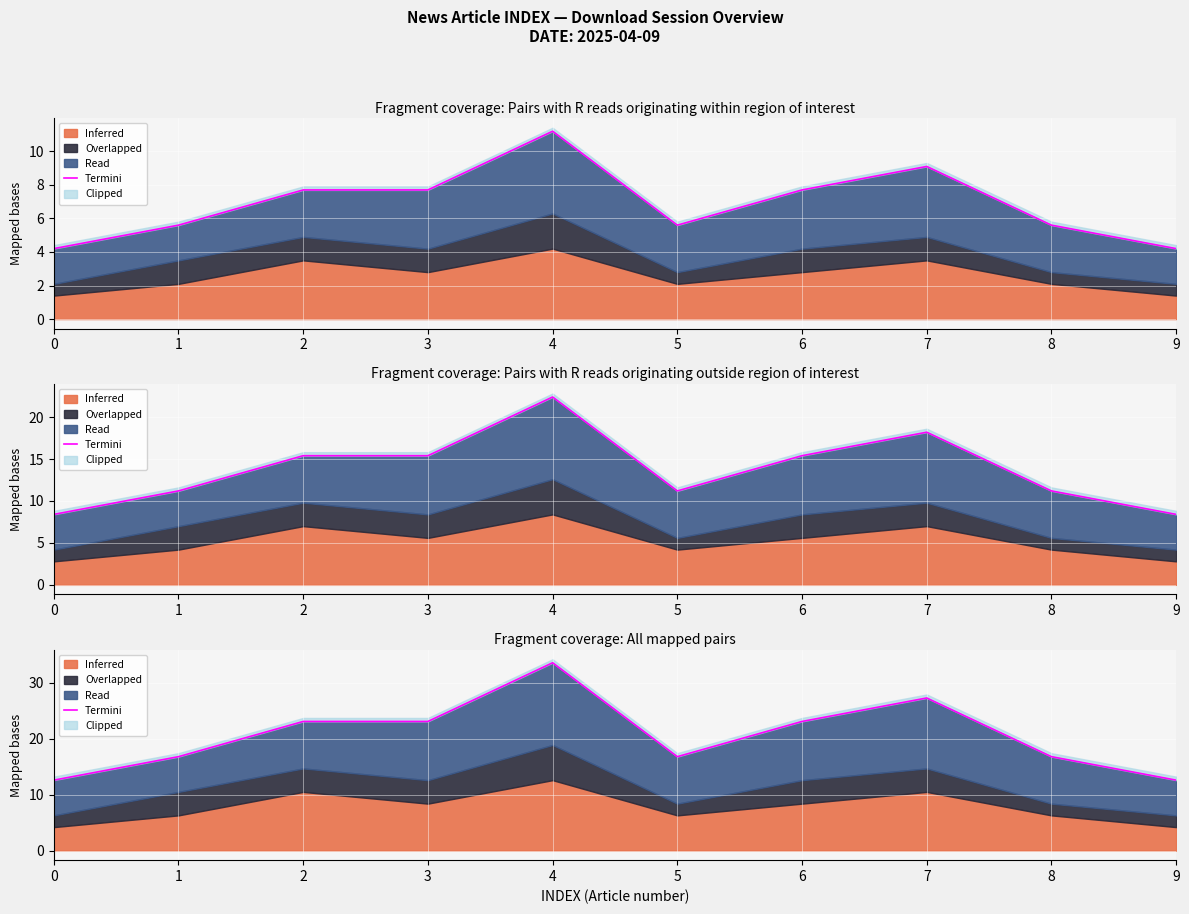

What is the difference between the values at 6 and 9?

10.5